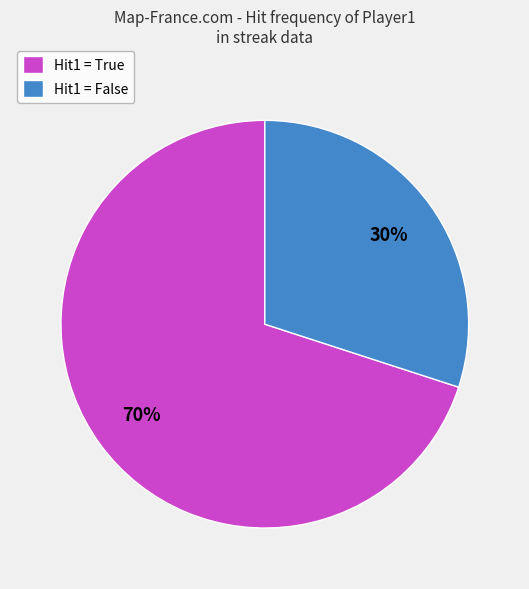

Count the number of slices in the pie.

2